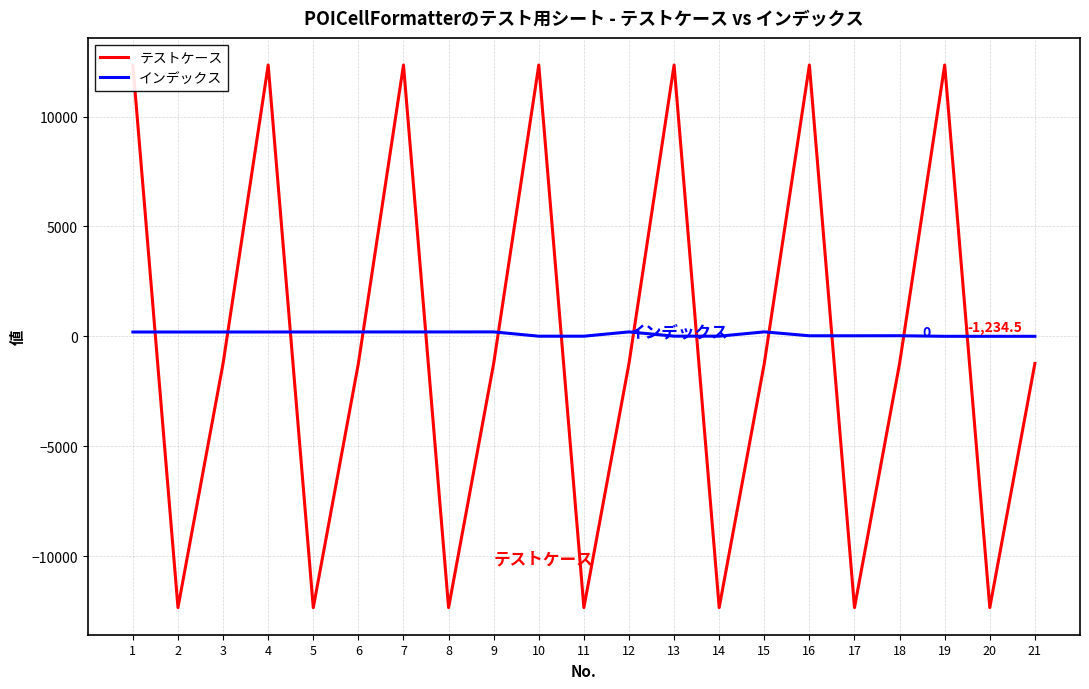

At which category is the sum across all series the highest?

7